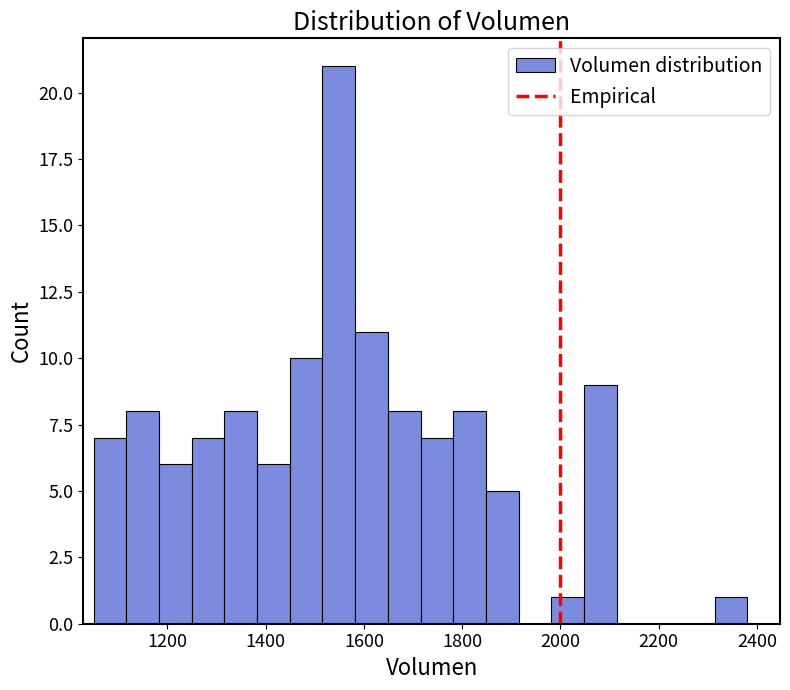

Around what value on the x-axis is the tallest bar? Give the approximate position of its centre, as read against the axis.

1540